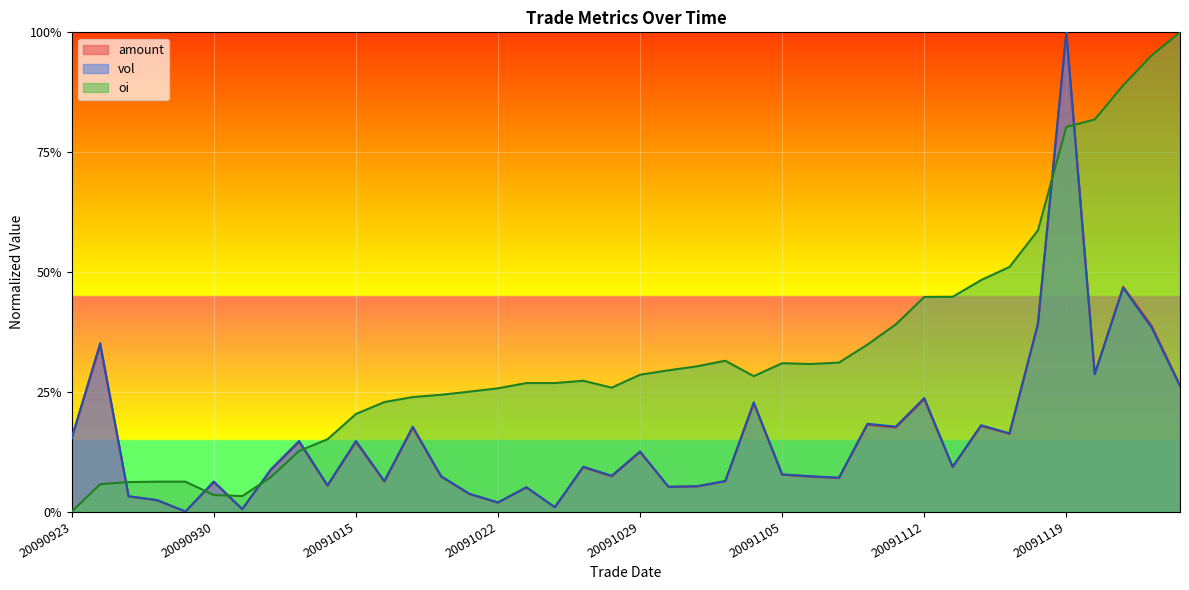

How many lines are shown in the chart?

3